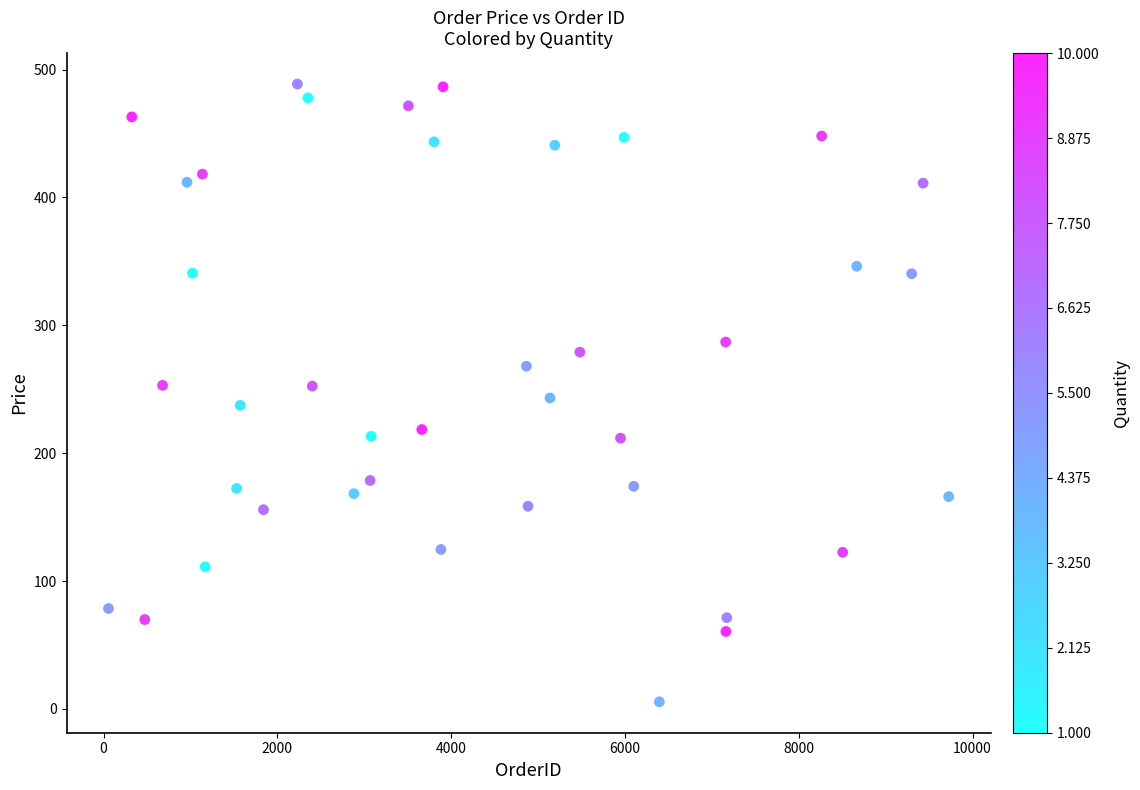

What is the range of X values (max minus min)?

9667.5